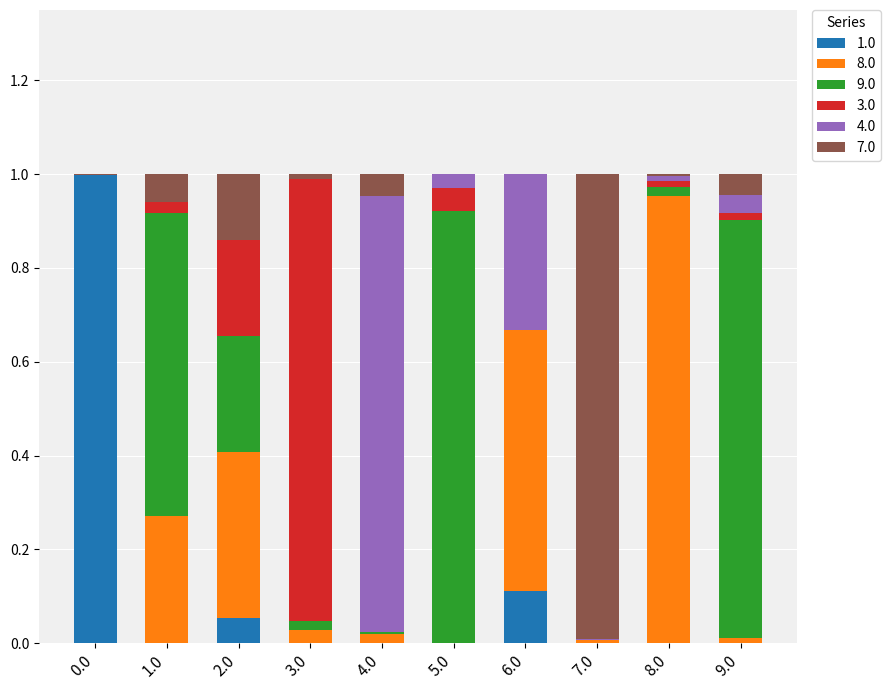

What are all the series names shown in the legend?

1.0, 8.0, 9.0, 3.0, 4.0, 7.0